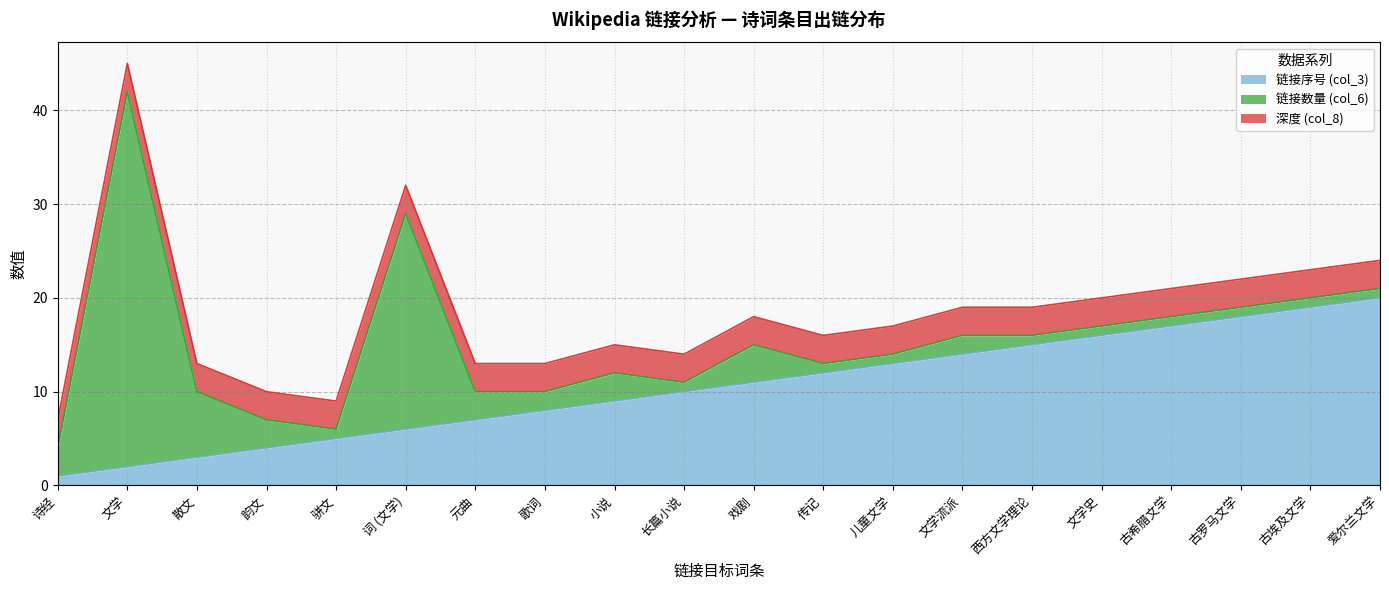

Is it true that 链接序号 (col_3) equals 4 at 韵文?

True